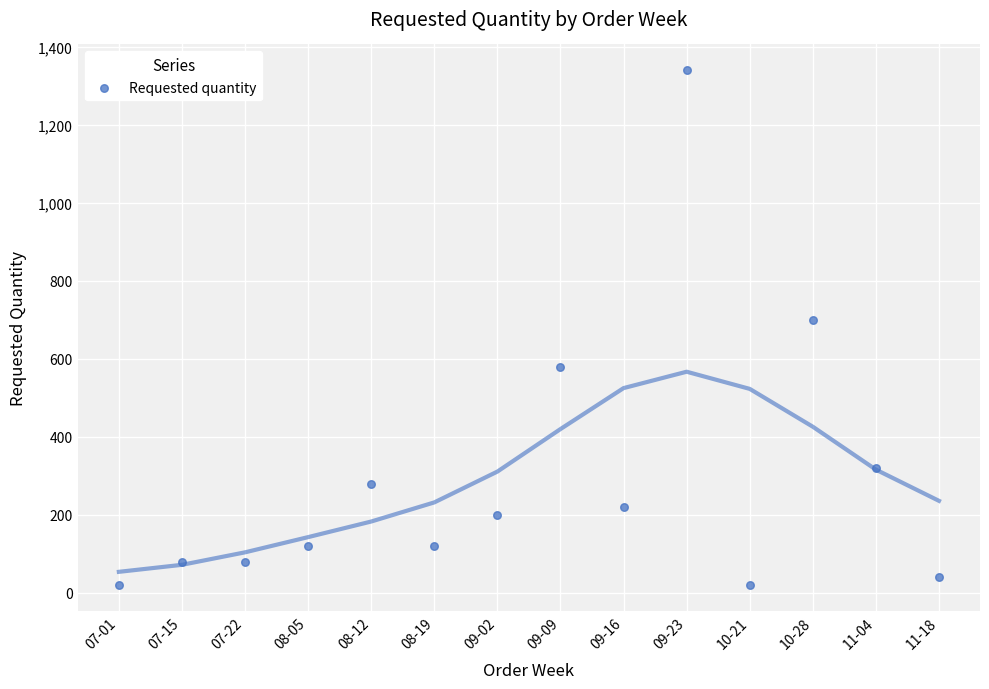

What Y value in the scatter plot is closest to 680?

700